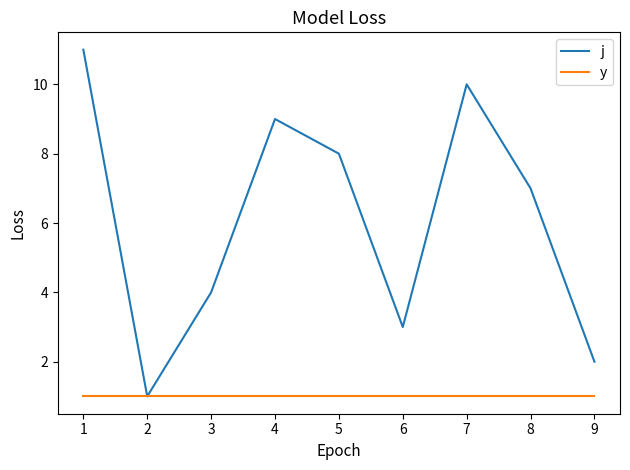

Where is the first local maximum for j?

4